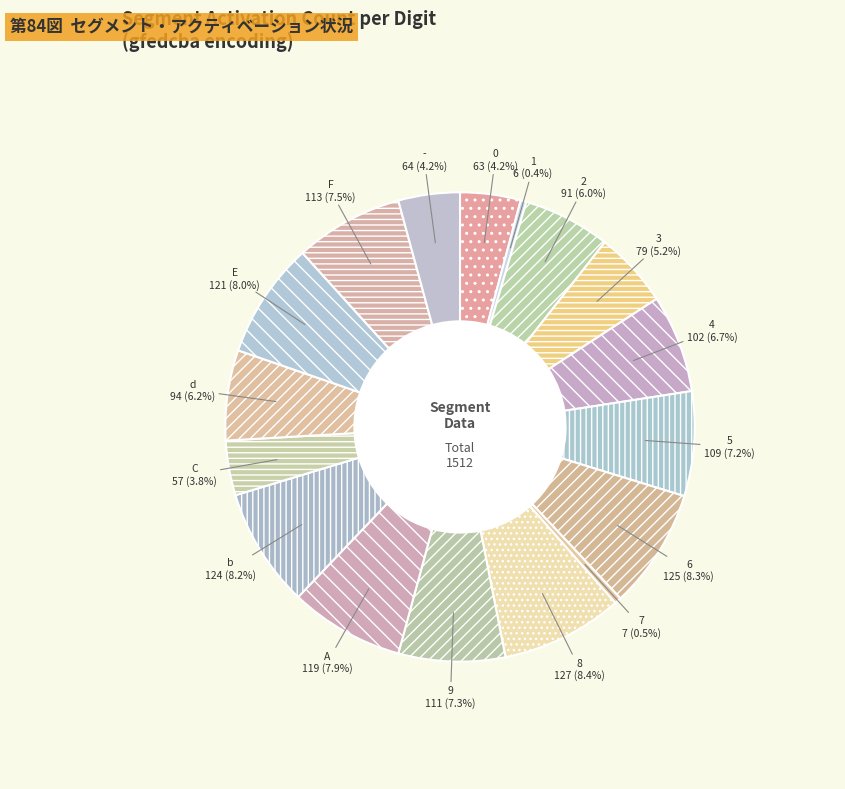

What is the ratio of the value at A to the value at C?

2.1